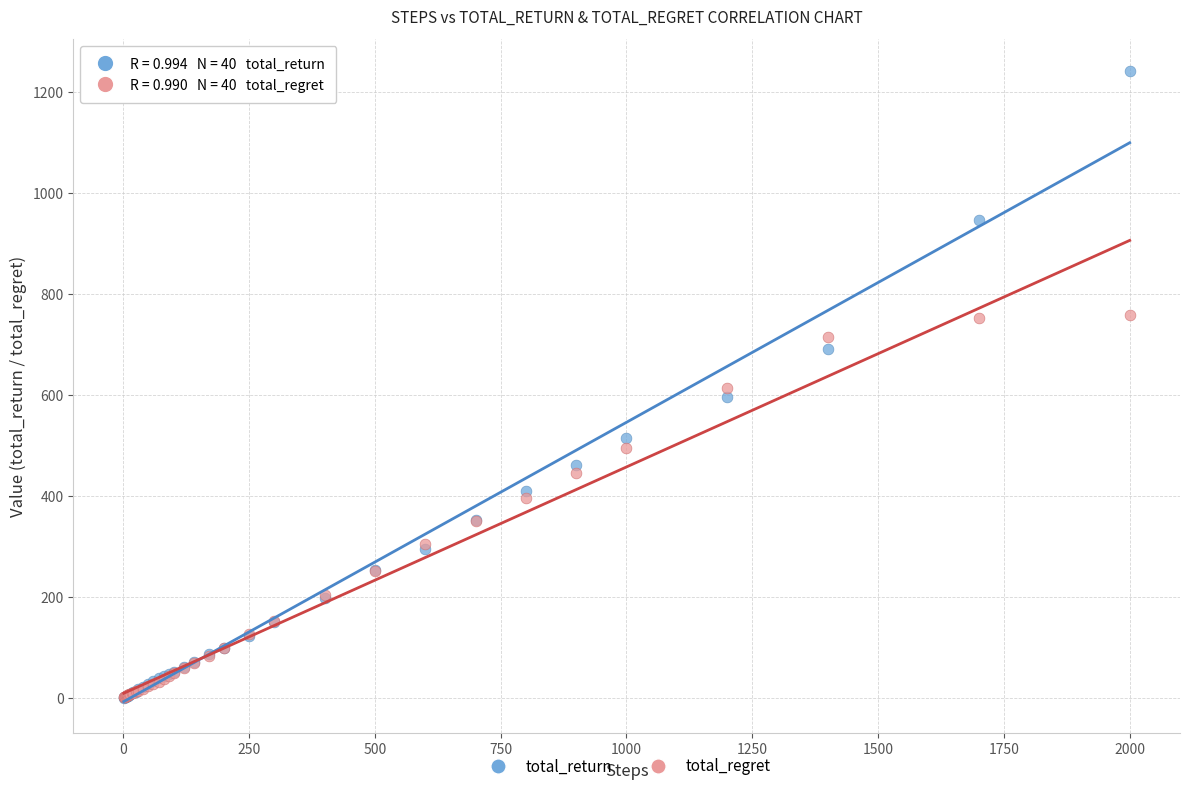

What are all the series names shown in the legend?

total_return, total_regret